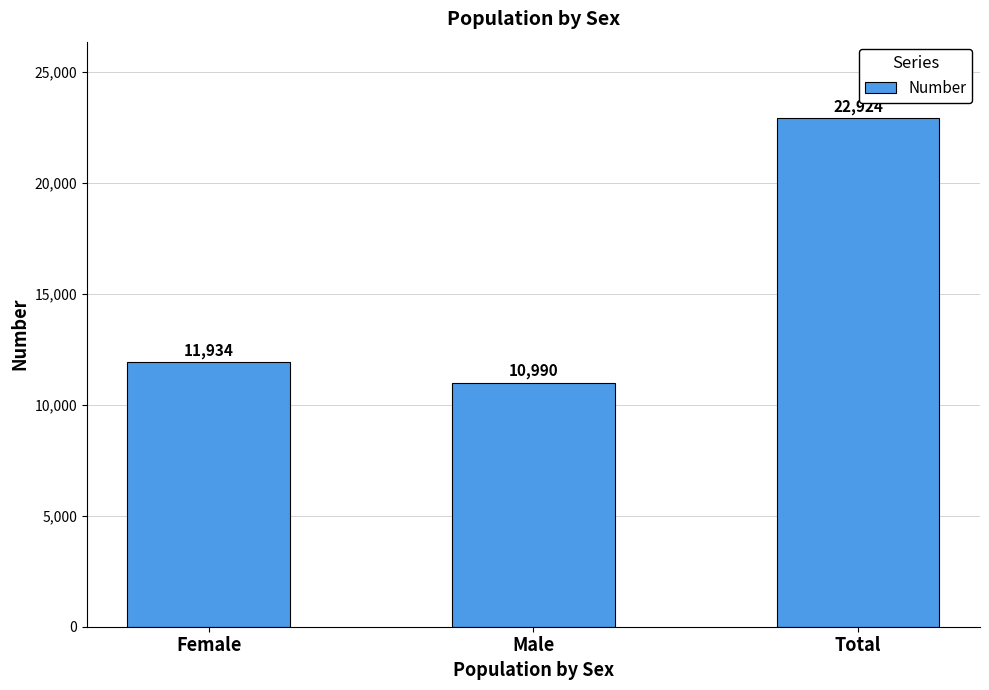

Which has a higher value, Female or Total?

Total